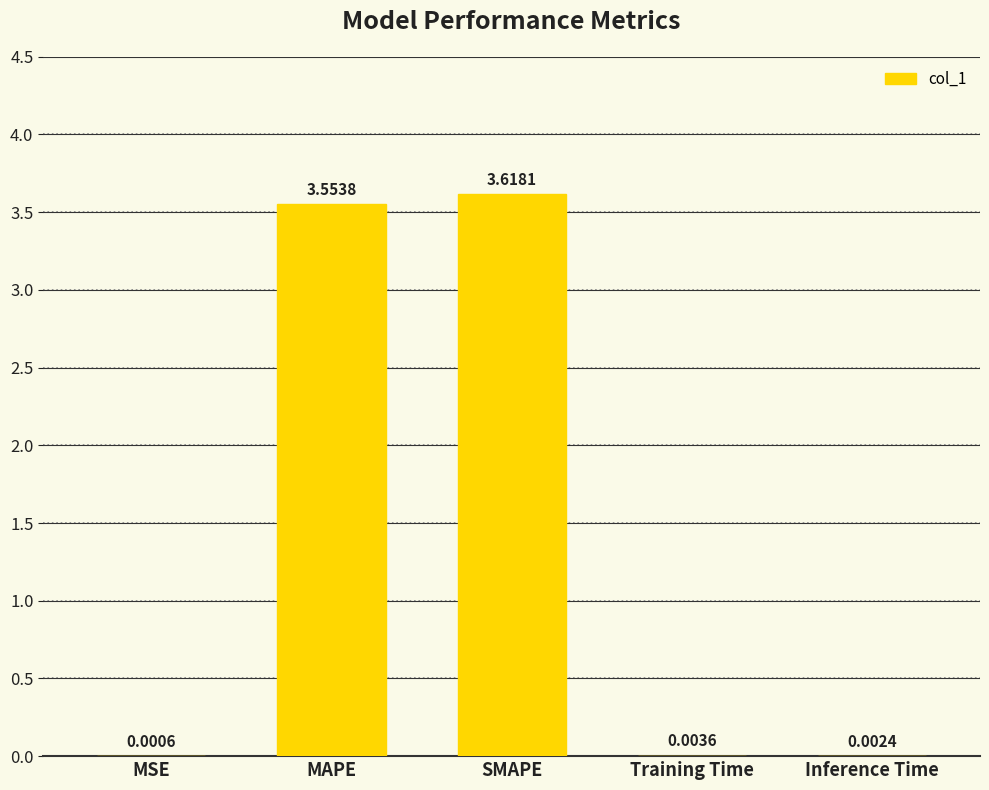

What is the sum of the values at SMAPE and MAPE?

7.2